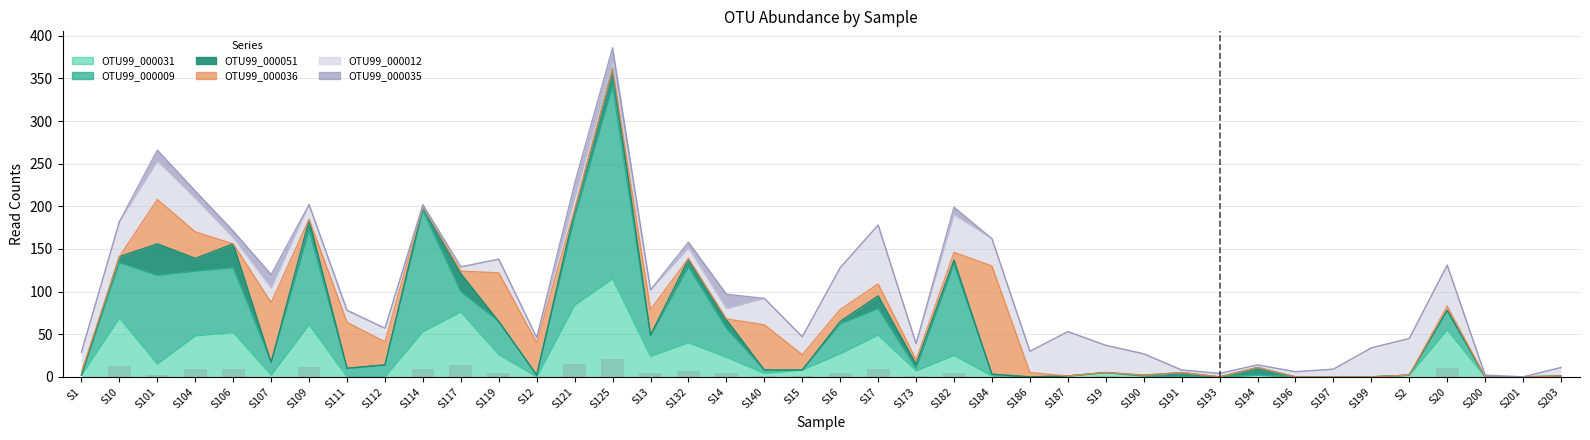

Which has a higher value, S173 or S132?

S132